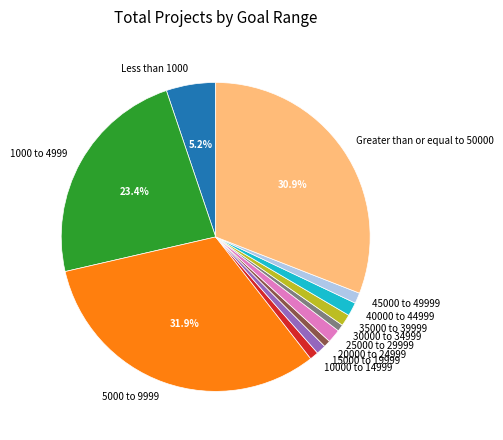

What percentage is the 45000 to 49999 slice, to the nearest percent?

1%